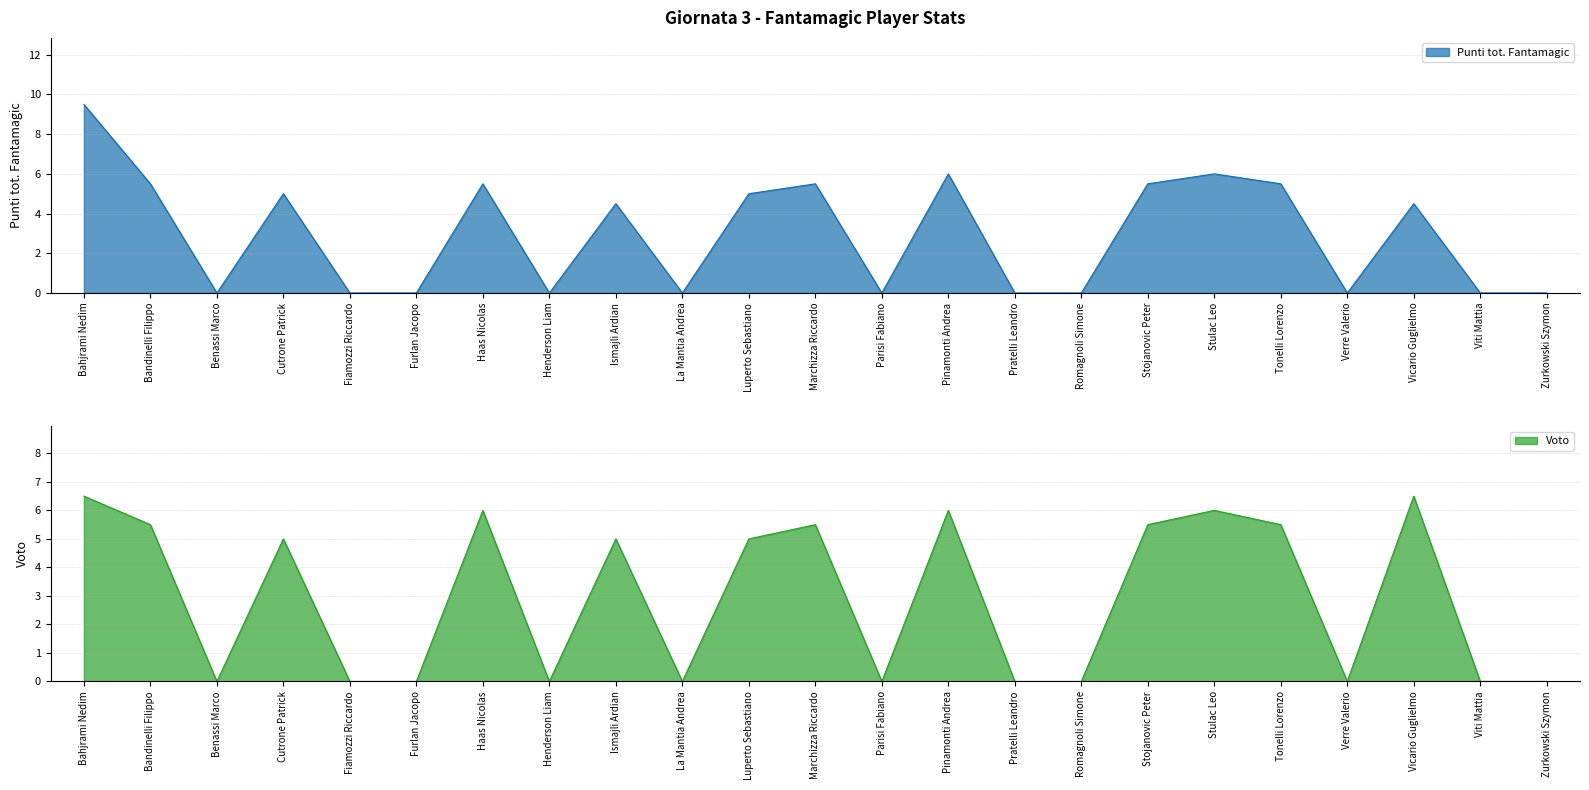

True or false: Voto and Punti tot. Fantamagic cross at least once.

False